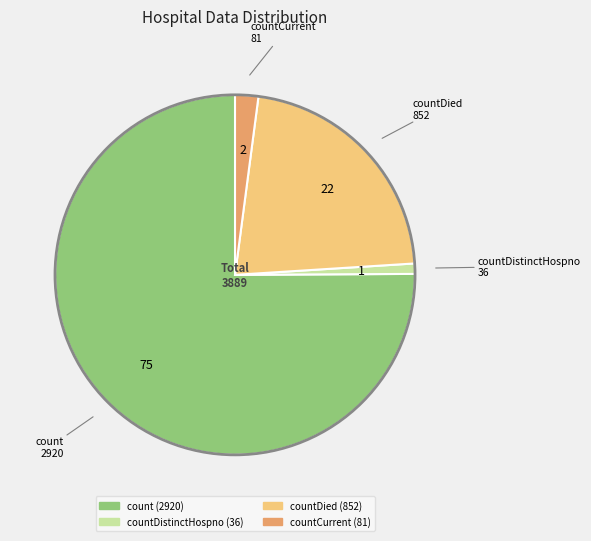

Is there a majority slice in this chart?

Yes